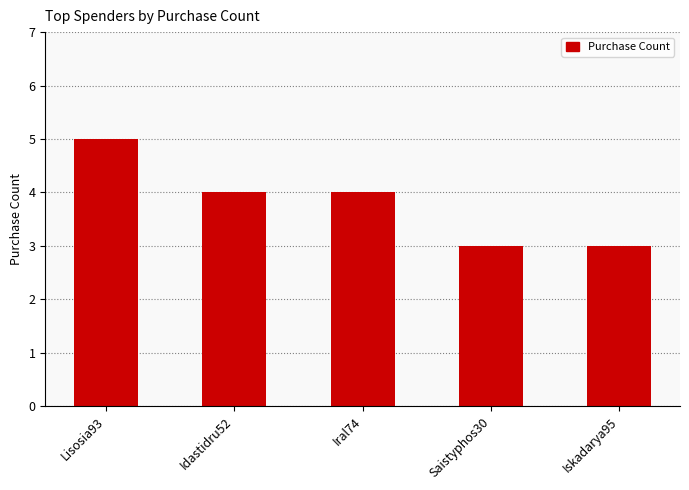

What is the sum of all values?

19